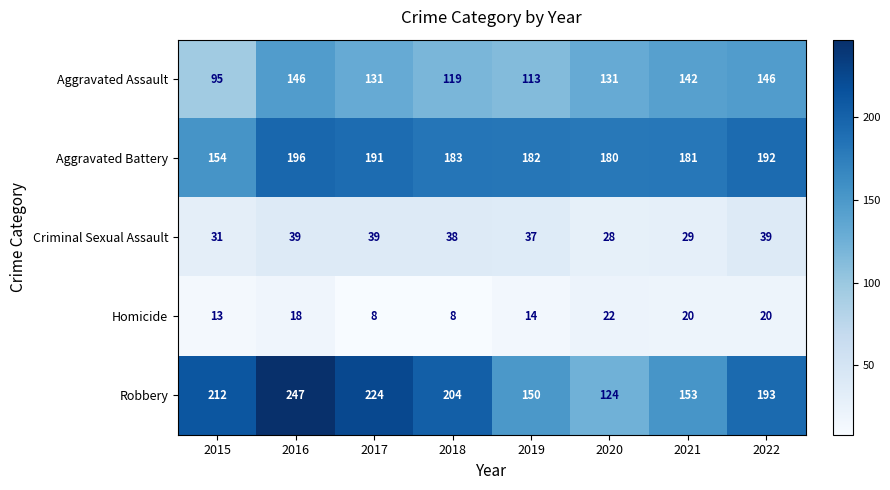

The Homicide series shows 28 at 2021. True or false?

False